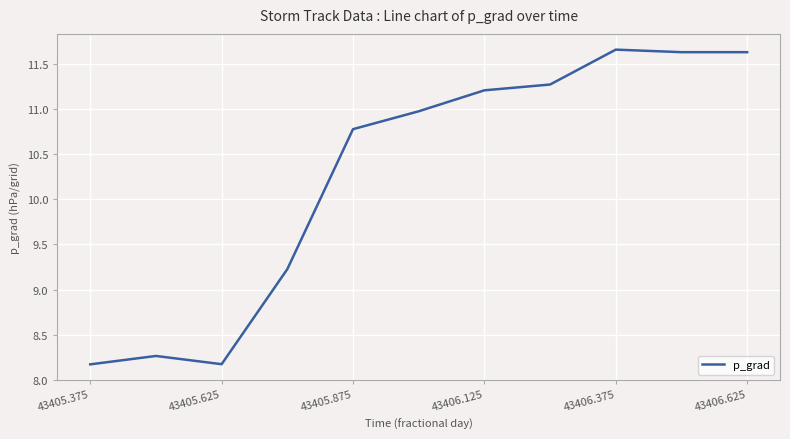

What is the minimum value shown in the chart?

8.2